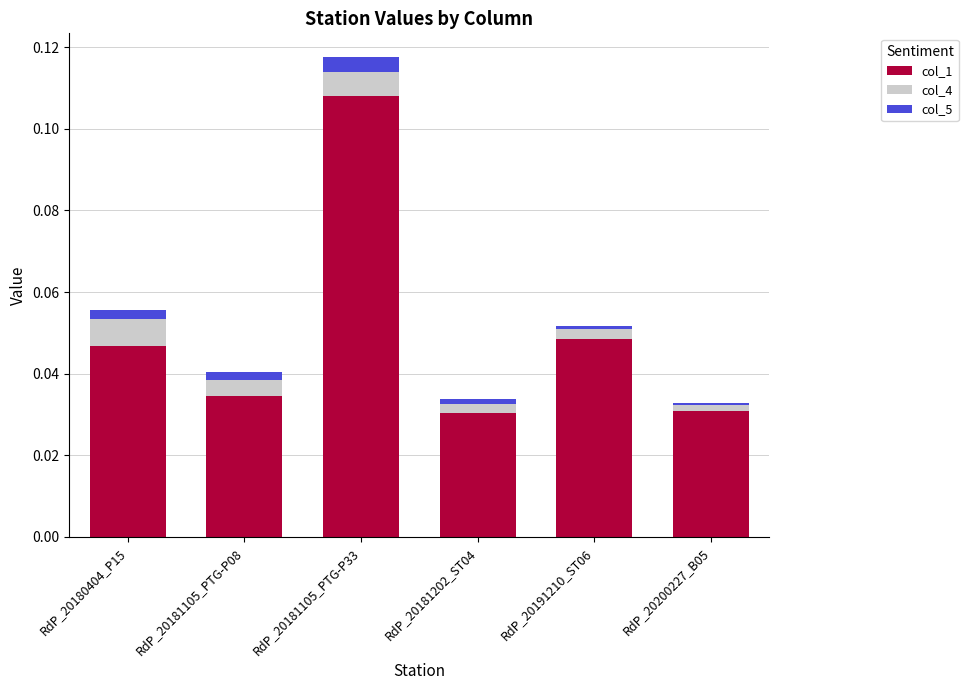

True or false: col_1 has a value of 0.0 at RdP_20180404_P15.

True